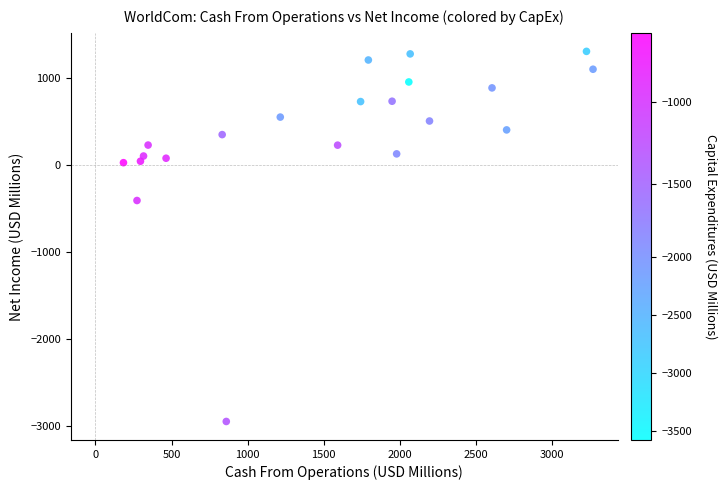

What Y value in the scatter plot is closest to -821?

-409.0